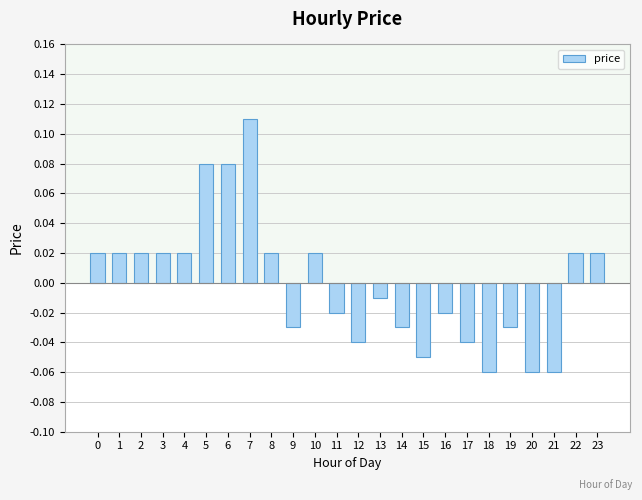

At which label is the value closest to 0?

13